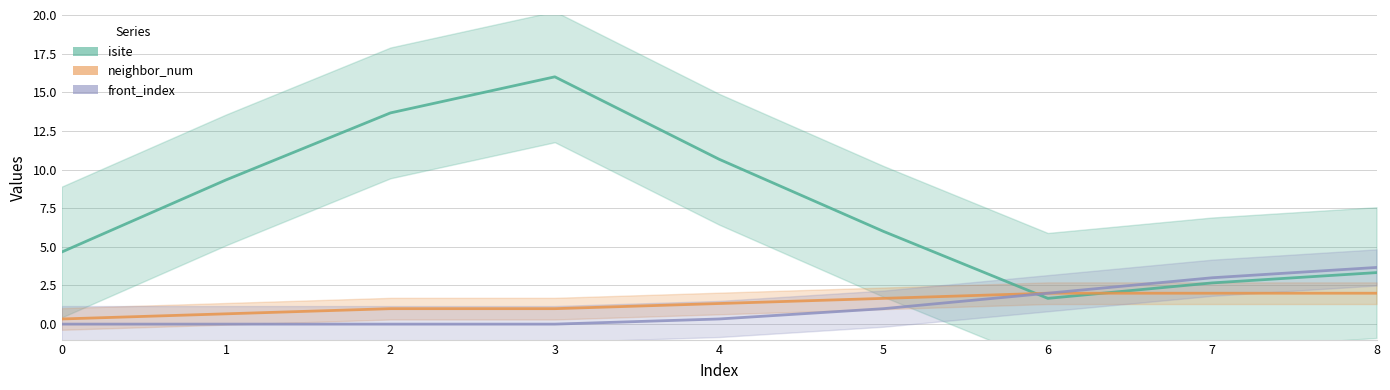

Which series has the largest range (max minus min)?

isite